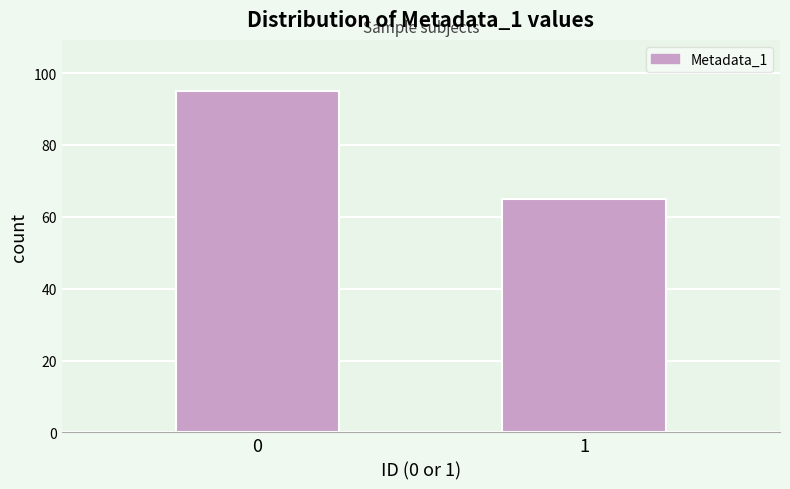

Reading left to right, transcribe all the data shown in this chart.

0=95	1=65